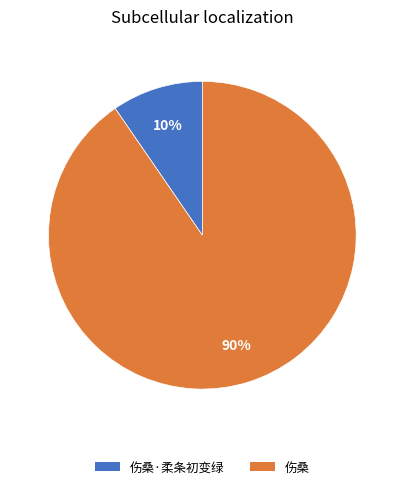

Is there a majority slice in this chart?

Yes